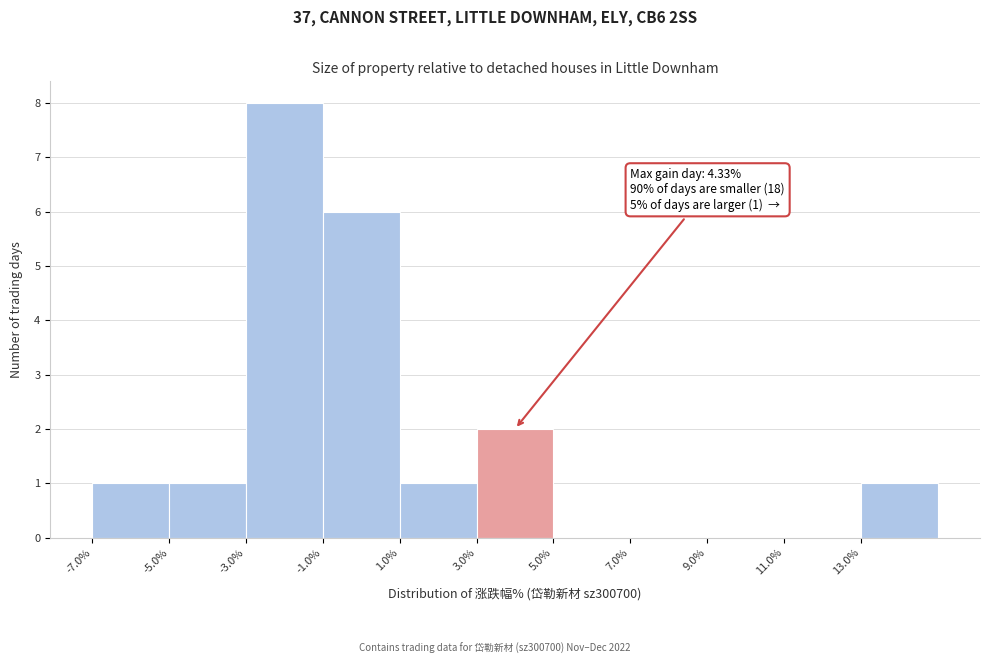

Which range on the x-axis has the tallest bar?

-3 to -1